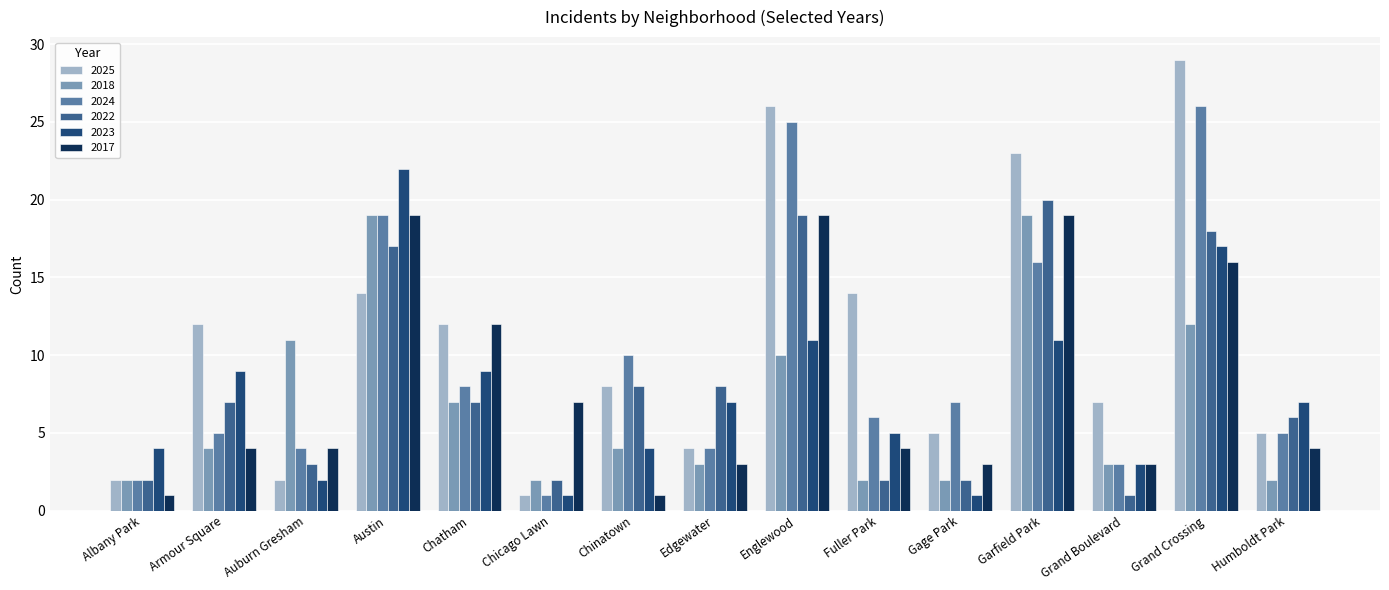

Which series has the largest range (max minus min)?

2025